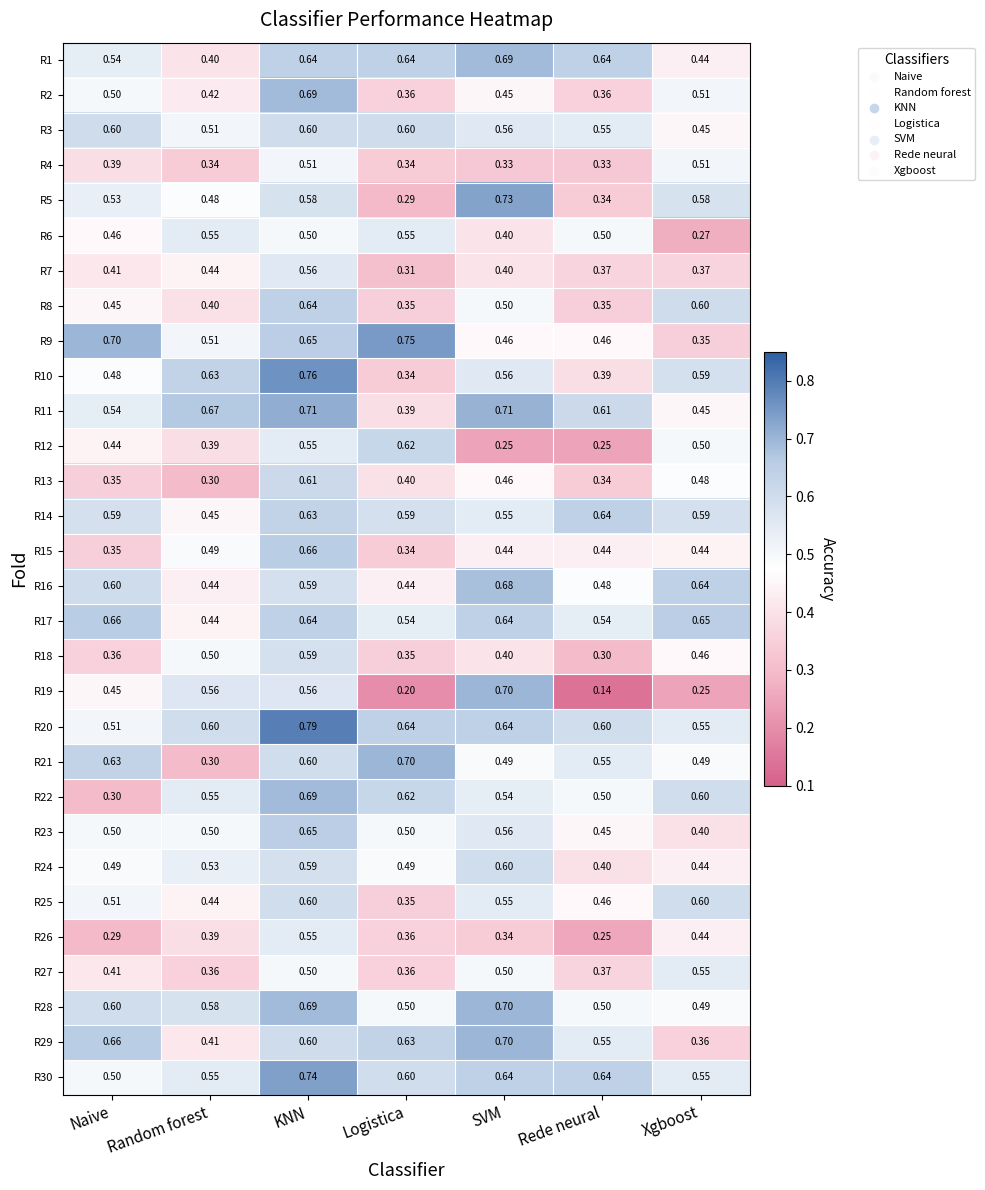

Which label corresponds to the smallest value in the chart?

Rede neural